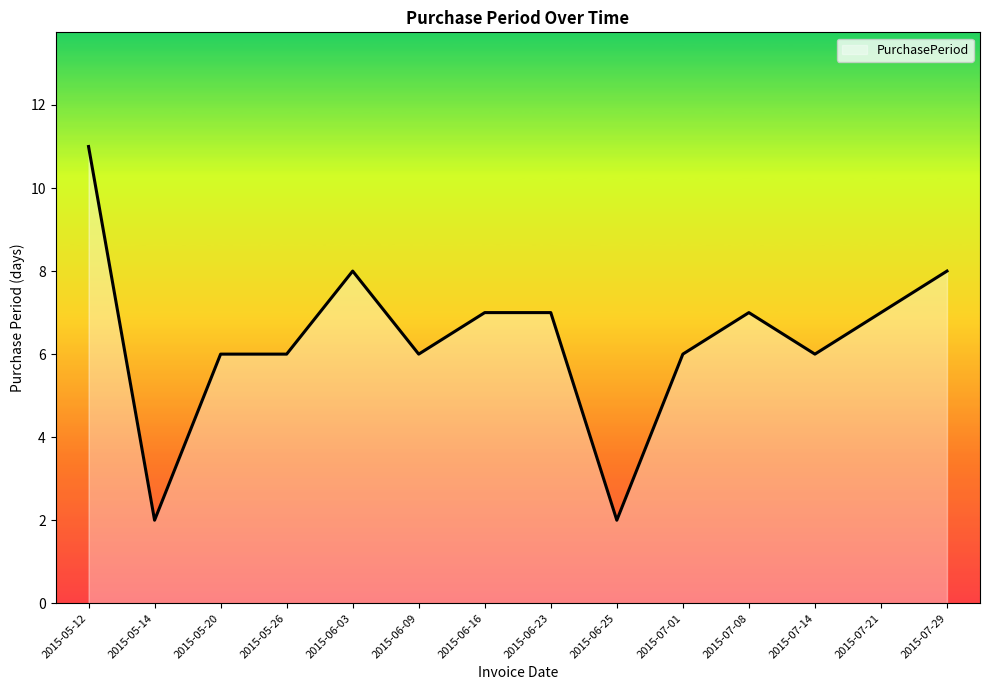

What is the sum of the values at 2015-05-26 and 2015-05-12?

17